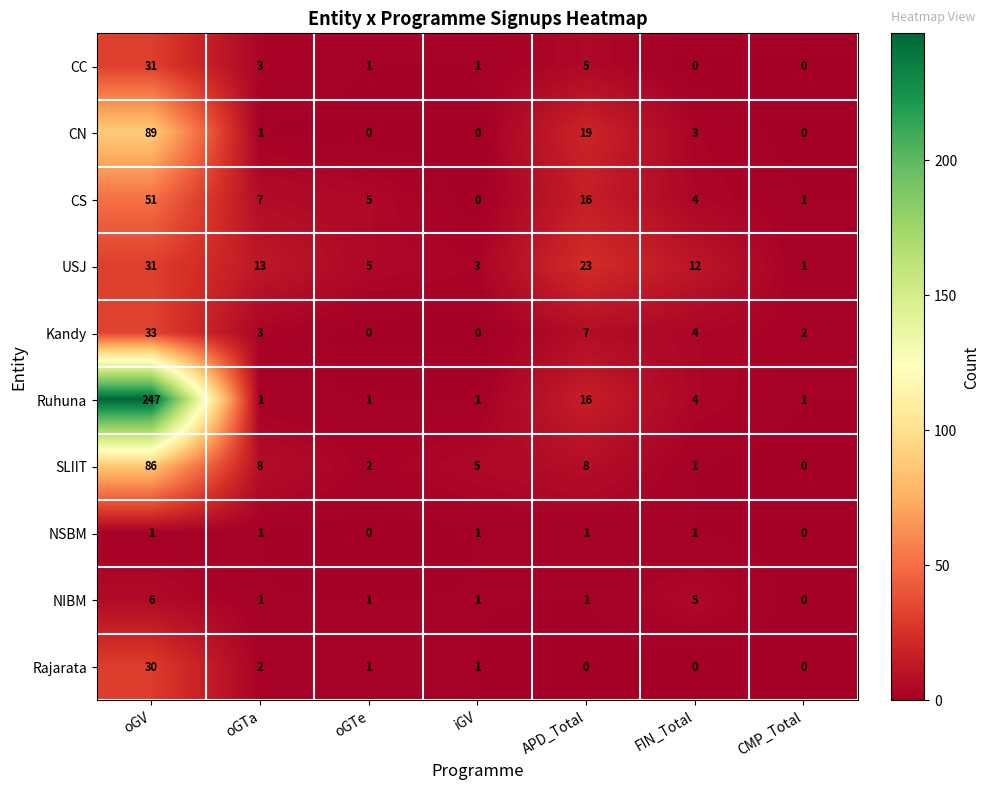

Which series has the widest spread of values?

Ruhuna